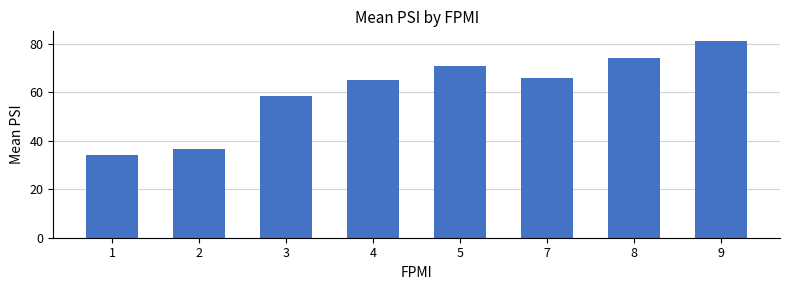

At which category does the chart reach its peak across all series?

9